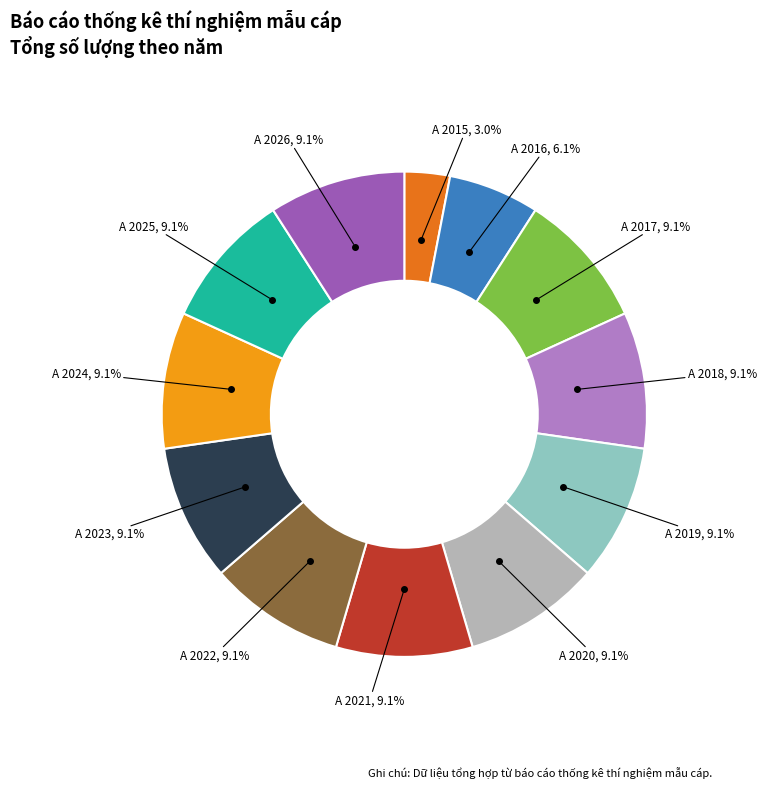

Does any single category account for the majority?

No